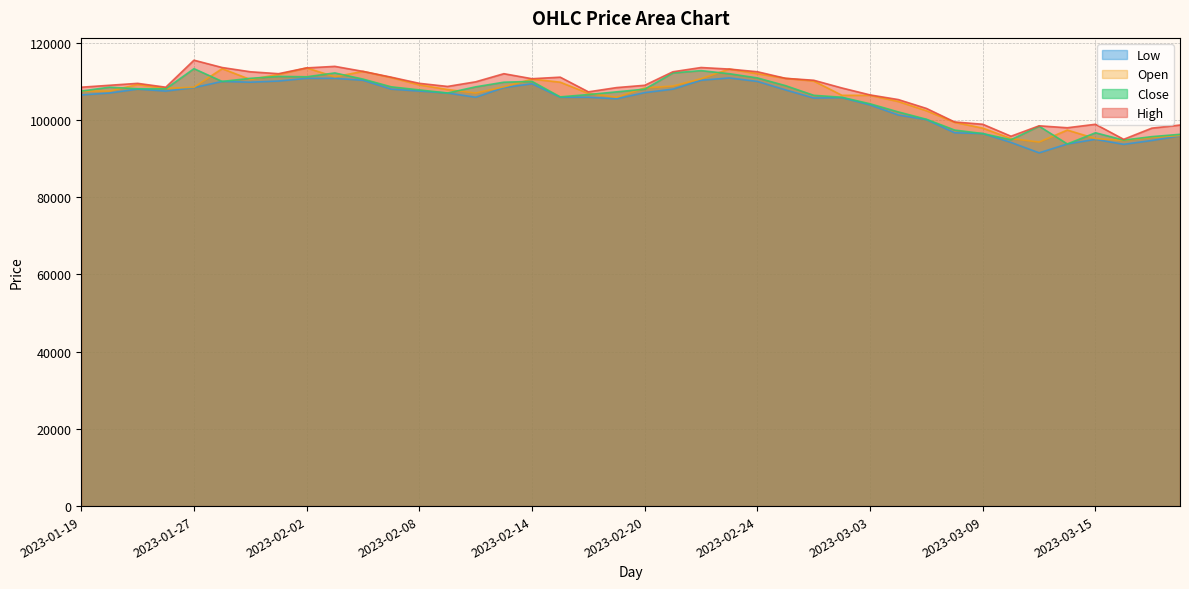

How many lines are shown in the chart?

4